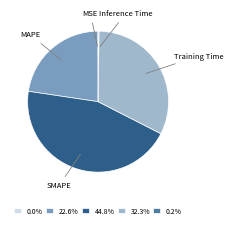

The Training Time slice represents 38% of the pie. True or false?

False